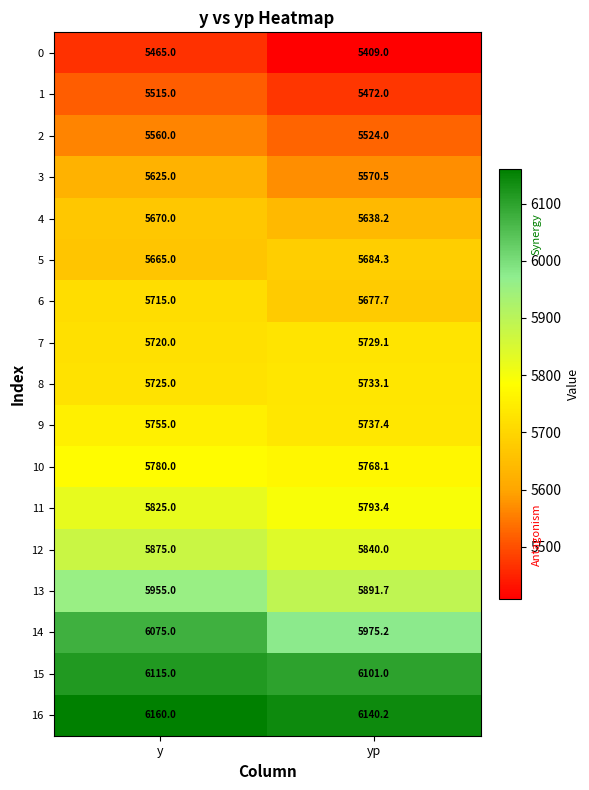

At y, list the series in order from largest to smallest.

16, 15, 14, 13, 12, 11, 10, 9, 8, 7, 6, 4, 5, 3, 2, 1, 0